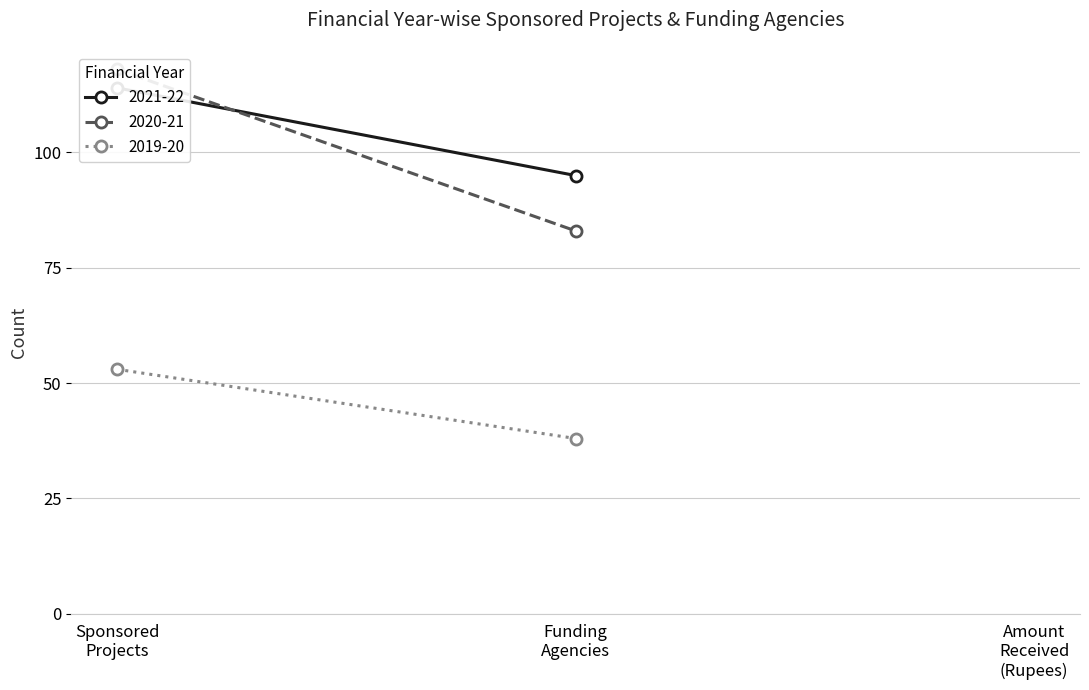

True or false: 2019-20 has a value of 52674038 at Amount Received (Rupees).

True